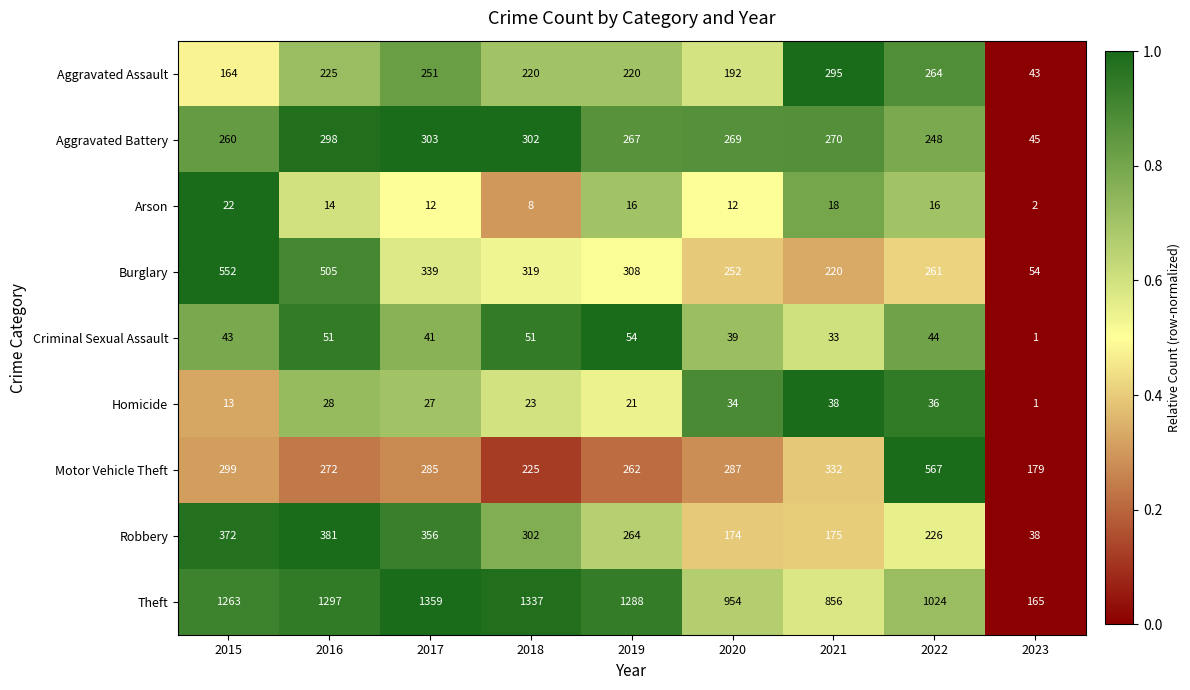

Between 2017 and 2019, which series saw the biggest shift?

Robbery